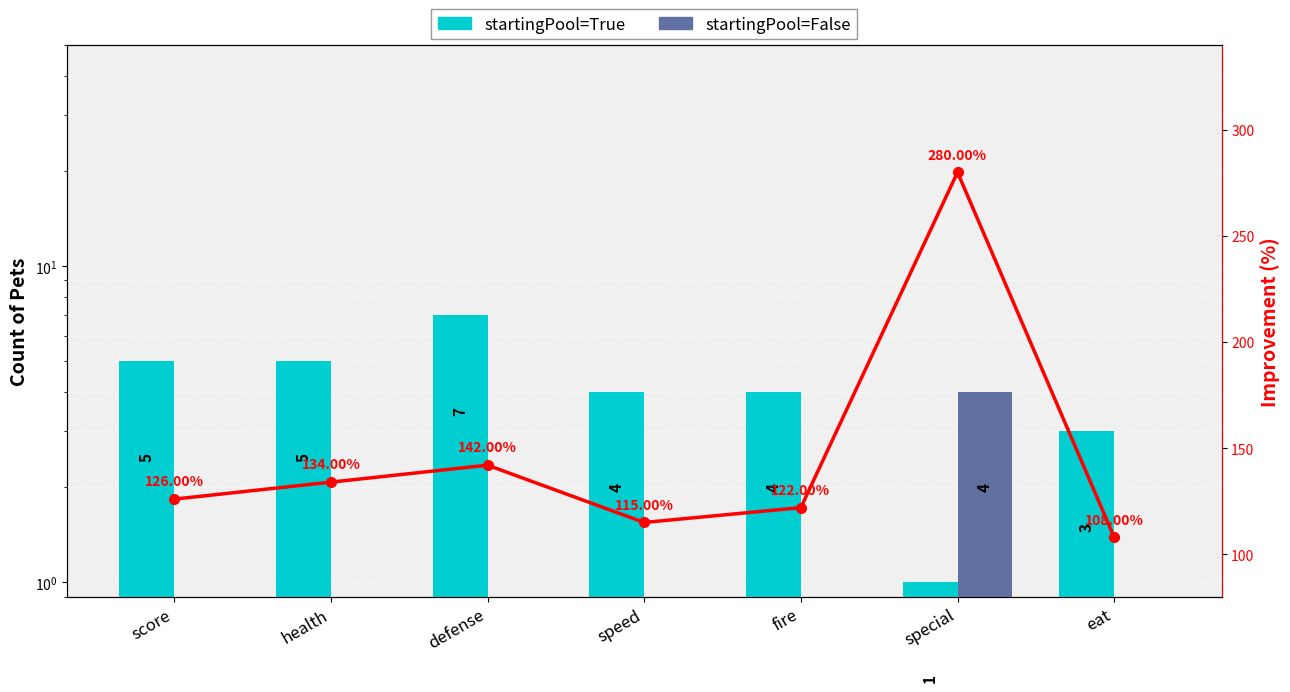

At which category is the sum across all series the highest?

special